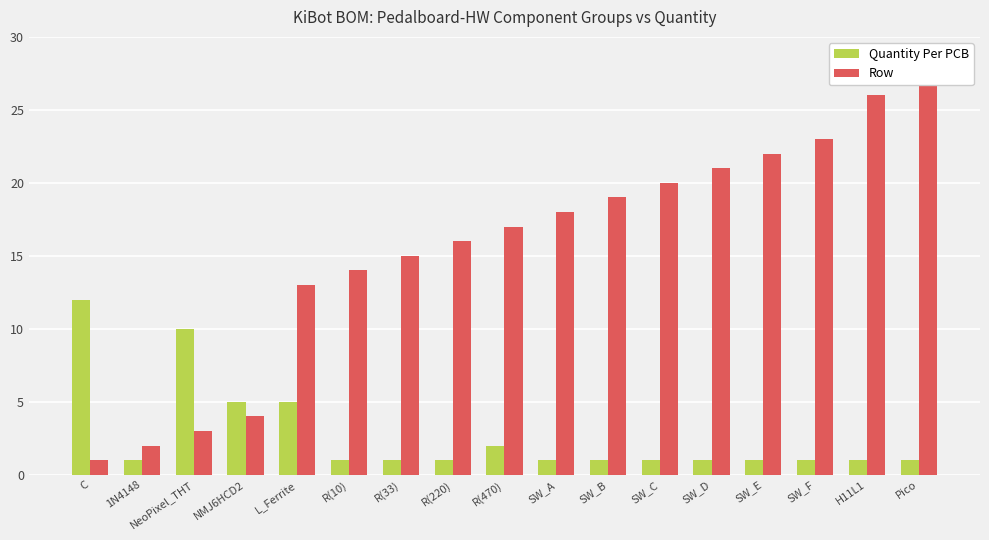

Between H11L1 and SW_A, which is larger?

H11L1